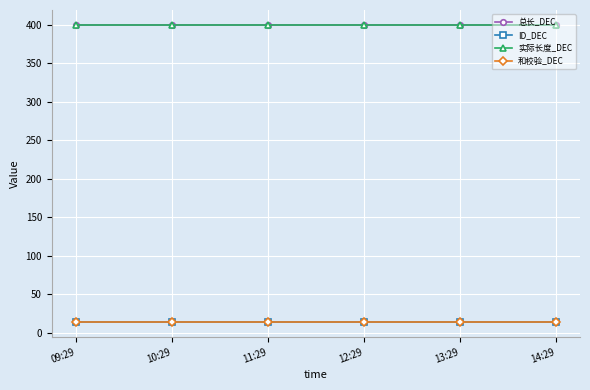

Is this an area chart (filled region under the line)?

No